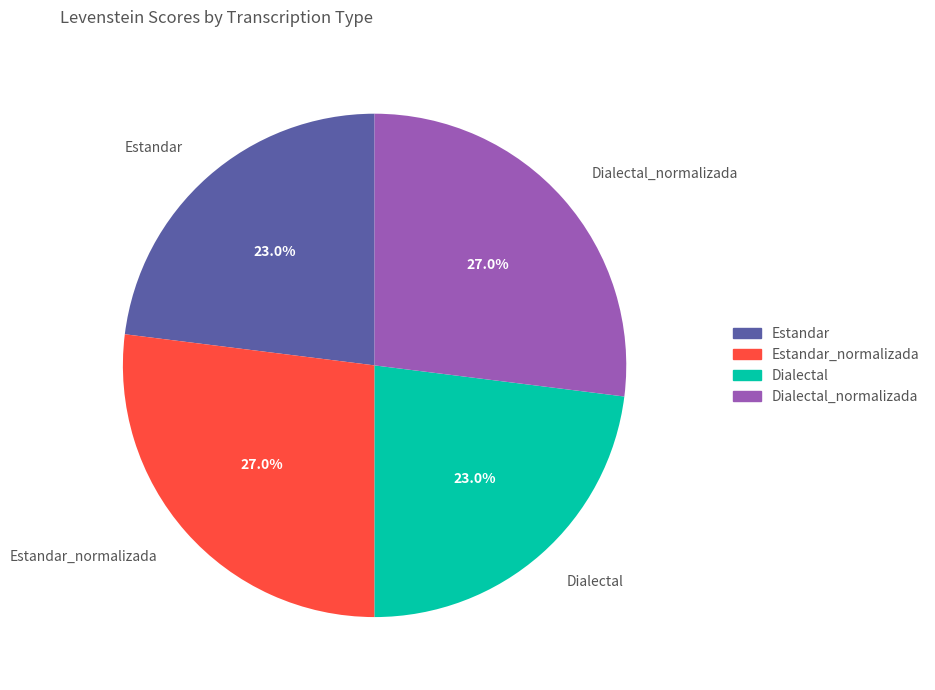

Between Dialectal_normalizada and Dialectal, which is larger?

Dialectal_normalizada